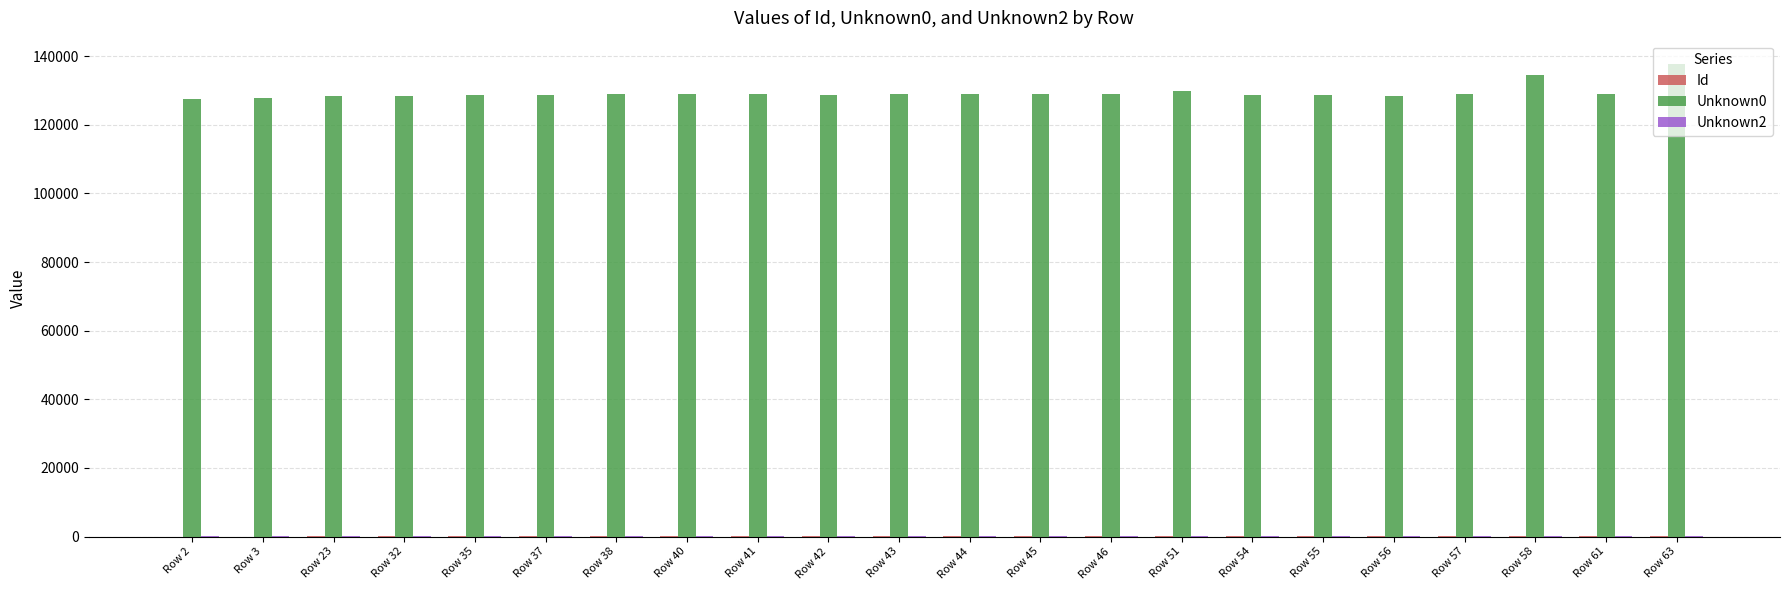

At which category does the chart reach its peak across all series?

Row 63